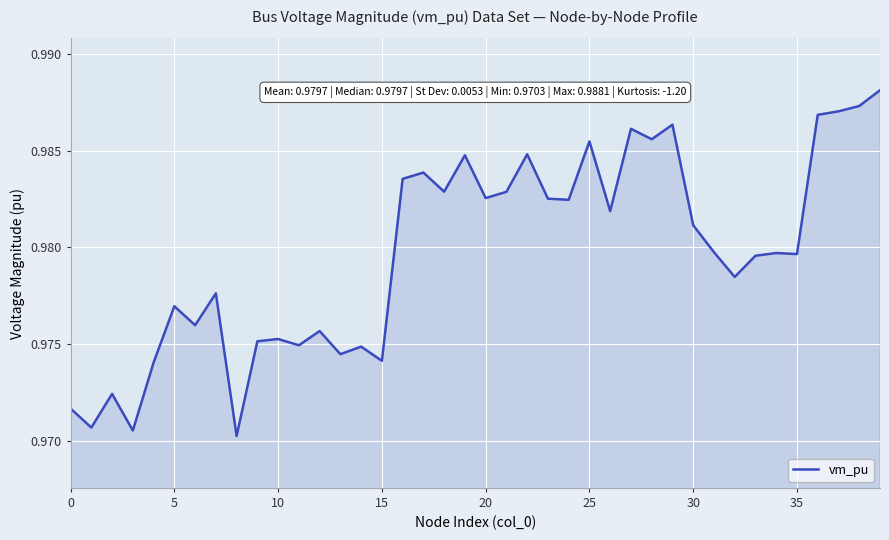

Reading left to right, transcribe all the data shown in this chart.

1.0	1.0	1.0	1.0	1.0	1.0	1.0	1.0	1.0	1.0	1.0	1.0	1.0	1.0	1.0	1.0	1.0	1.0	1.0	1.0	1.0	1.0	1.0	1.0	1.0	1.0	1.0	1.0	1.0	1.0	1.0	1.0	1.0	1.0	1.0	1.0	1.0	1.0	1.0	1.0